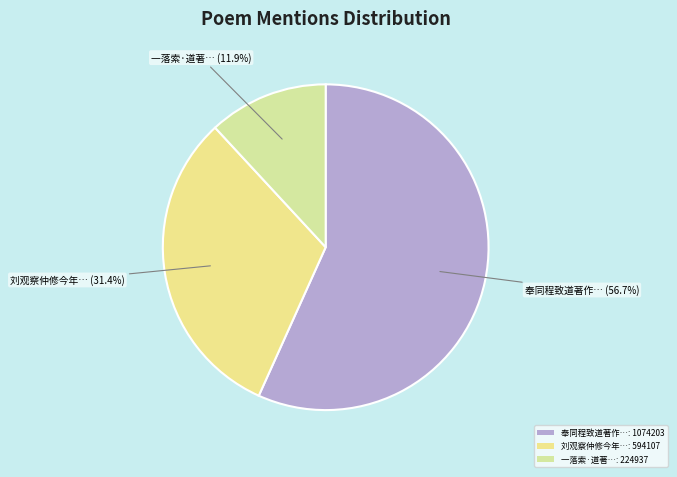

How many slices are in this pie chart?

3